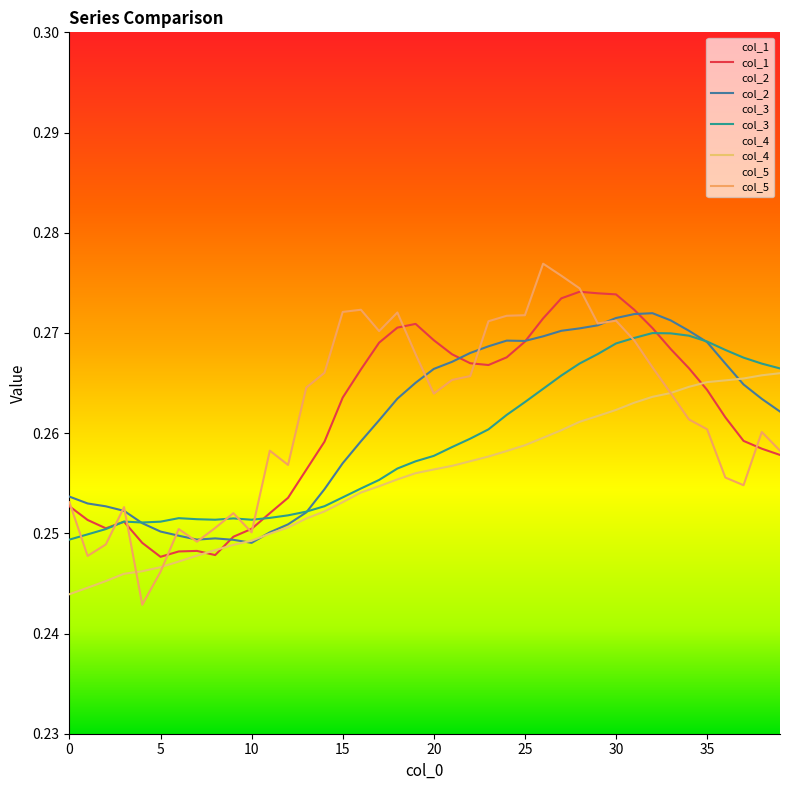

Reading left to right, transcribe all the data shown in this chart.

col_1: 0.3	0.3	0.3	0.3	0.2	0.2	0.2	0.2	0.2	0.2	0.3	0.3	0.3	0.3	0.3	0.3	0.3	0.3	0.3	0.3	0.3	0.3	0.3	0.3	0.3	0.3	0.3	0.3	0.3	0.3	0.3	0.3	0.3	0.3	0.3	0.3	0.3	0.3	0.3	0.3
col_2: 0.3	0.3	0.3	0.3	0.3	0.3	0.2	0.2	0.2	0.2	0.2	0.3	0.3	0.3	0.3	0.3	0.3	0.3	0.3	0.3	0.3	0.3	0.3	0.3	0.3	0.3	0.3	0.3	0.3	0.3	0.3	0.3	0.3	0.3	0.3	0.3	0.3	0.3	0.3	0.3
col_3: 0.2	0.2	0.3	0.3	0.3	0.3	0.3	0.3	0.3	0.3	0.3	0.3	0.3	0.3	0.3	0.3	0.3	0.3	0.3	0.3	0.3	0.3	0.3	0.3	0.3	0.3	0.3	0.3	0.3	0.3	0.3	0.3	0.3	0.3	0.3	0.3	0.3	0.3	0.3	0.3
col_4: 0.2	0.2	0.2	0.2	0.2	0.2	0.2	0.2	0.2	0.2	0.2	0.2	0.3	0.3	0.3	0.3	0.3	0.3	0.3	0.3	0.3	0.3	0.3	0.3	0.3	0.3	0.3	0.3	0.3	0.3	0.3	0.3	0.3	0.3	0.3	0.3	0.3	0.3	0.3	0.3
col_5: 0.3	0.2	0.2	0.3	0.2	0.2	0.3	0.2	0.3	0.3	0.3	0.3	0.3	0.3	0.3	0.3	0.3	0.3	0.3	0.3	0.3	0.3	0.3	0.3	0.3	0.3	0.3	0.3	0.3	0.3	0.3	0.3	0.3	0.3	0.3	0.3	0.3	0.3	0.3	0.3